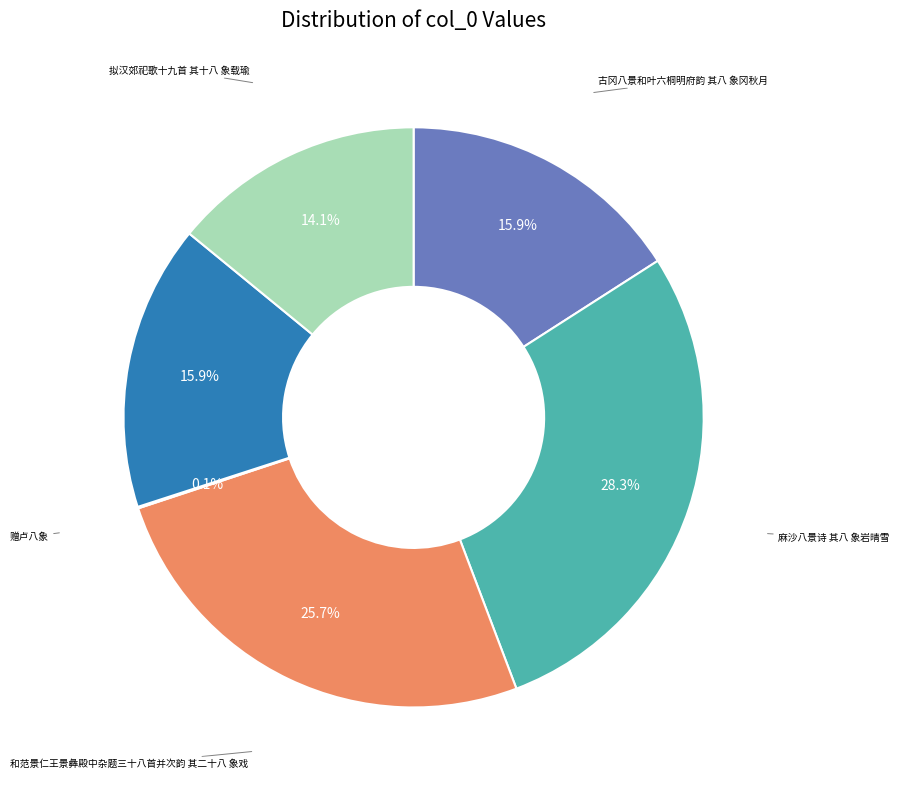

Does any single category account for the majority?

No